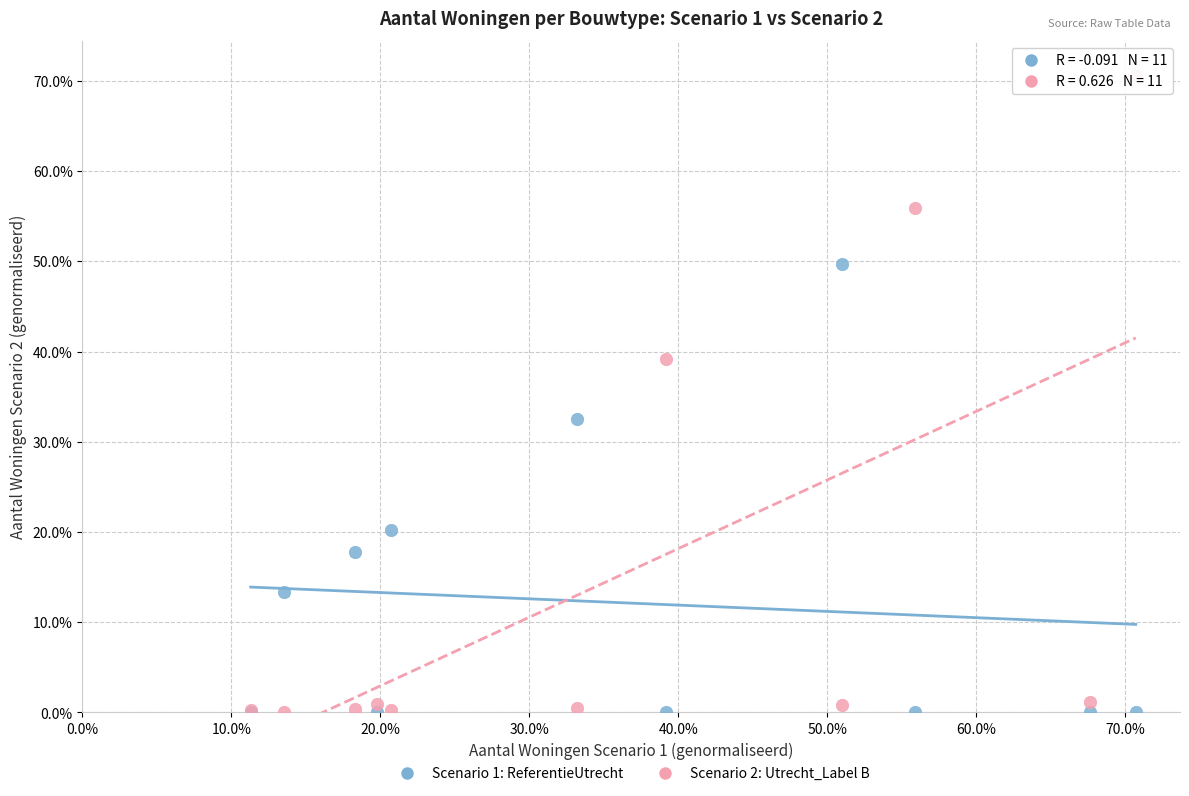

Which series reaches the maximum Y coordinate?

Scenario 2: Utrecht_Label B